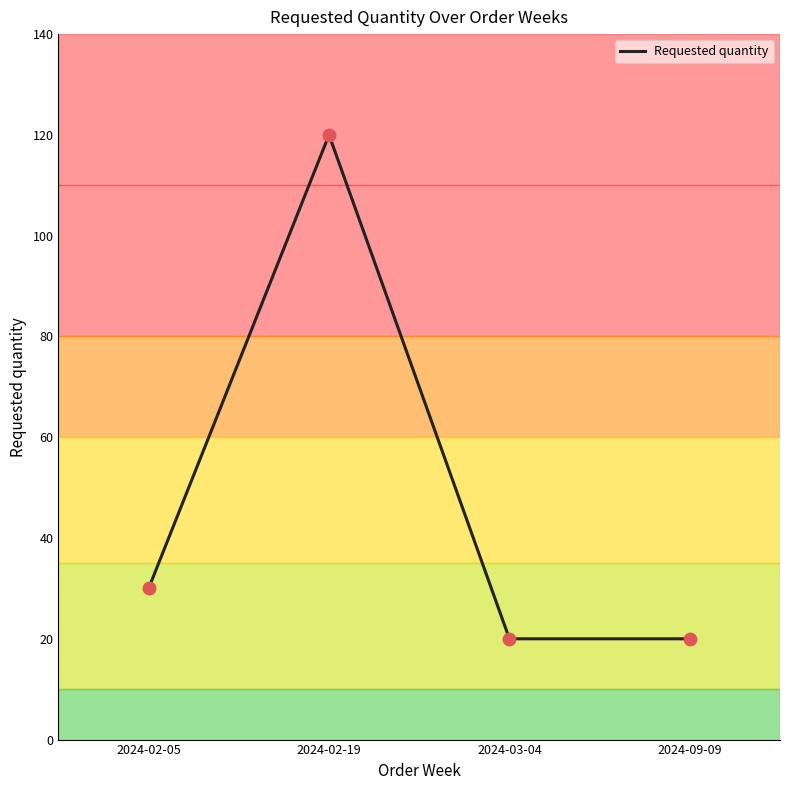

What is the minimum value shown in the chart?

20